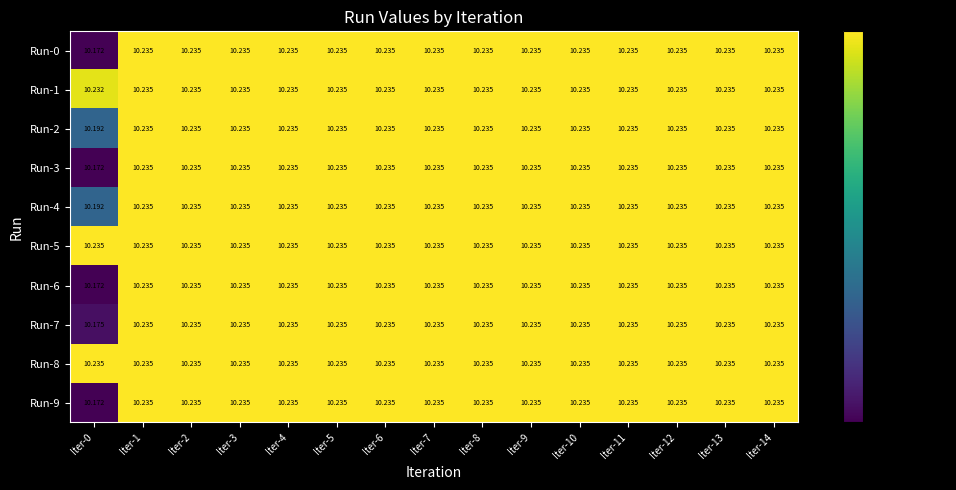

What is the total value across all series at Iter-1?

102.3